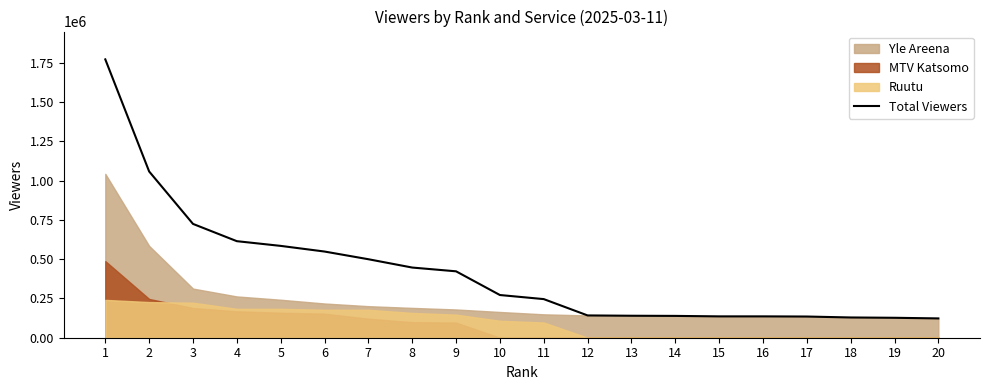

Reading left to right, list all the values displayed in this chart.

1=1773000	2=1059000	3=725000	4=615000	5=585000	6=549000	7=500000	8=447000	9=423000	10=272000	11=246000	12=142000	13=140000	14=139000	15=136000	16=136000	17=135000	18=129000	19=127000	20=123000